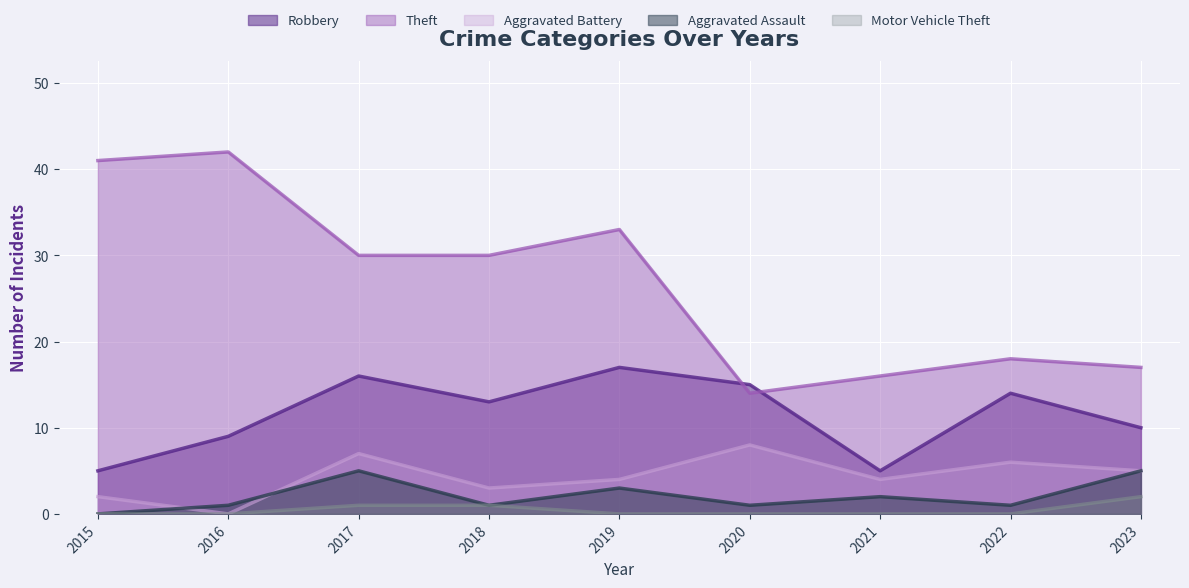

At which category does the chart reach its minimum across all series?

2016